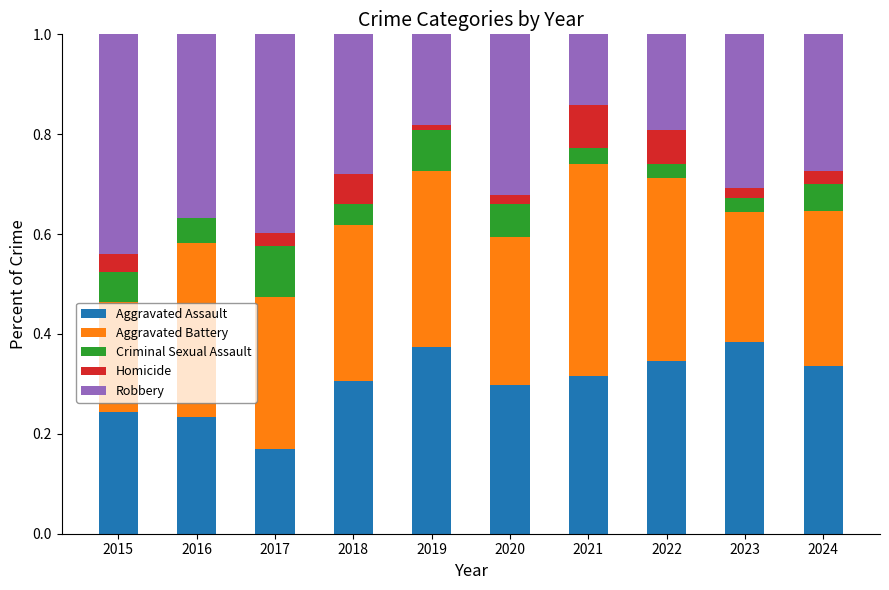

What is the sum of all Aggravated Assault values?

3.0